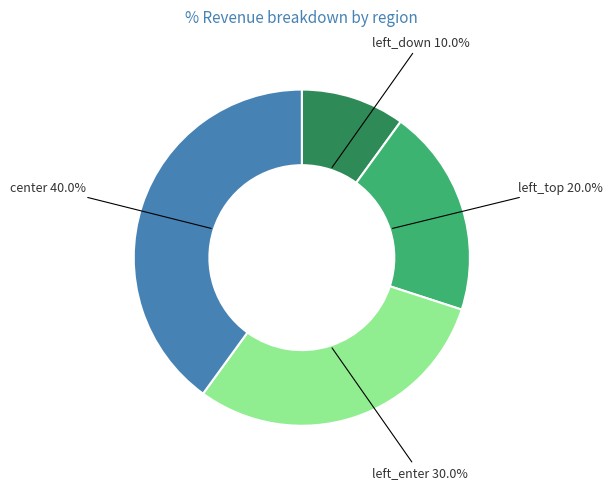

Which slice is the smallest?

left_down